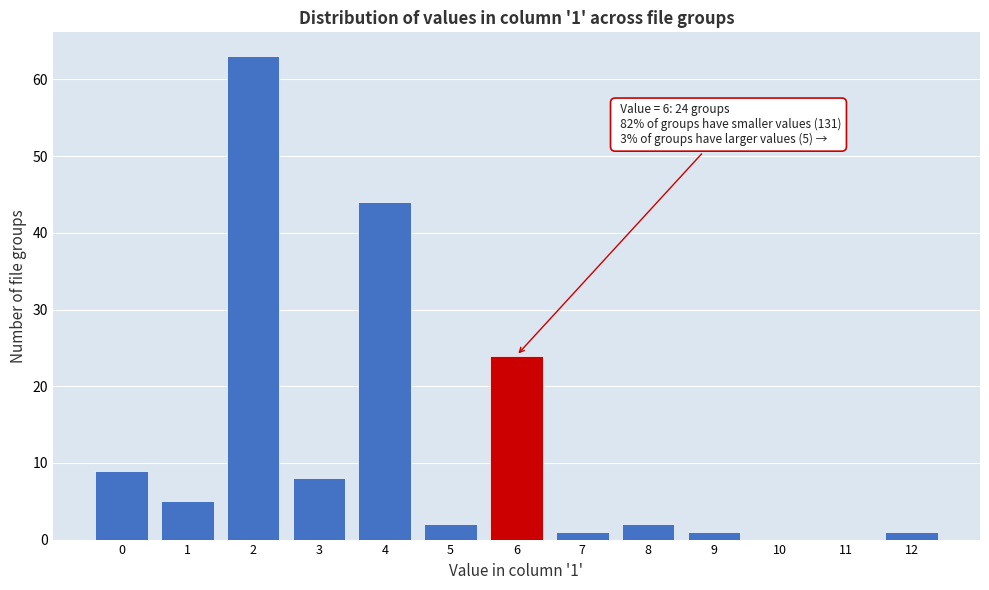

Reading left to right, what are all the values shown in this chart?

0=9	1=5	2=63	3=8	4=44	5=2	6=24	7=1	8=2	9=1	10=0	11=0	12=1